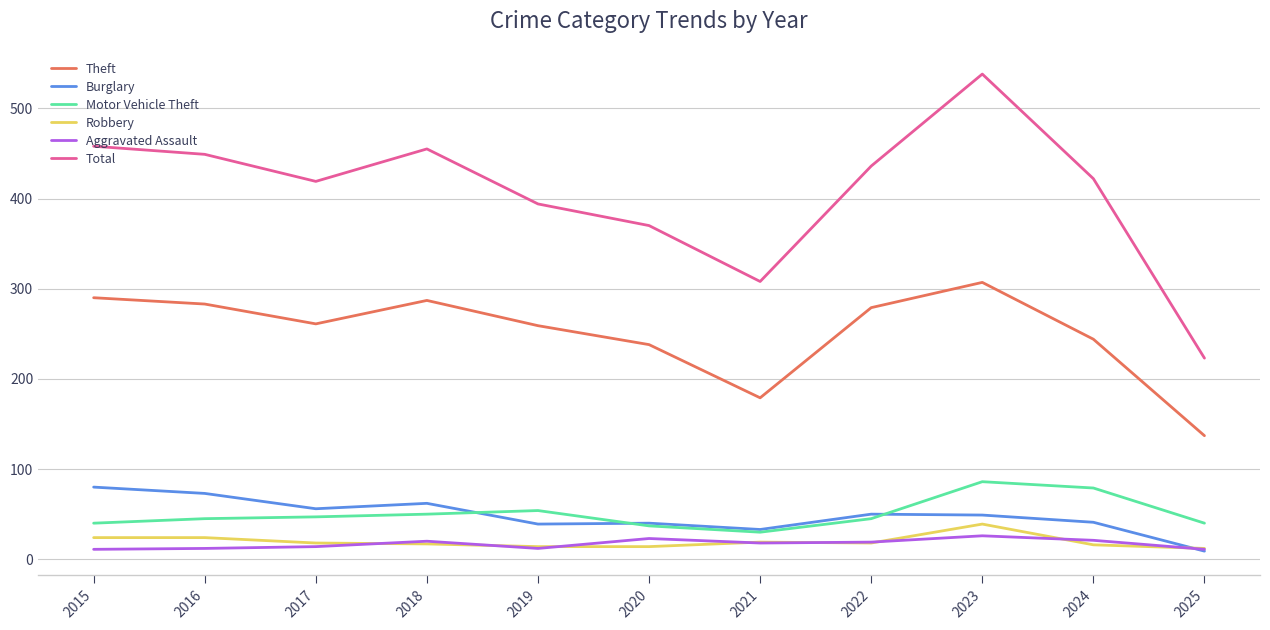

Between 2020 and 2024, which series saw the biggest shift?

Total